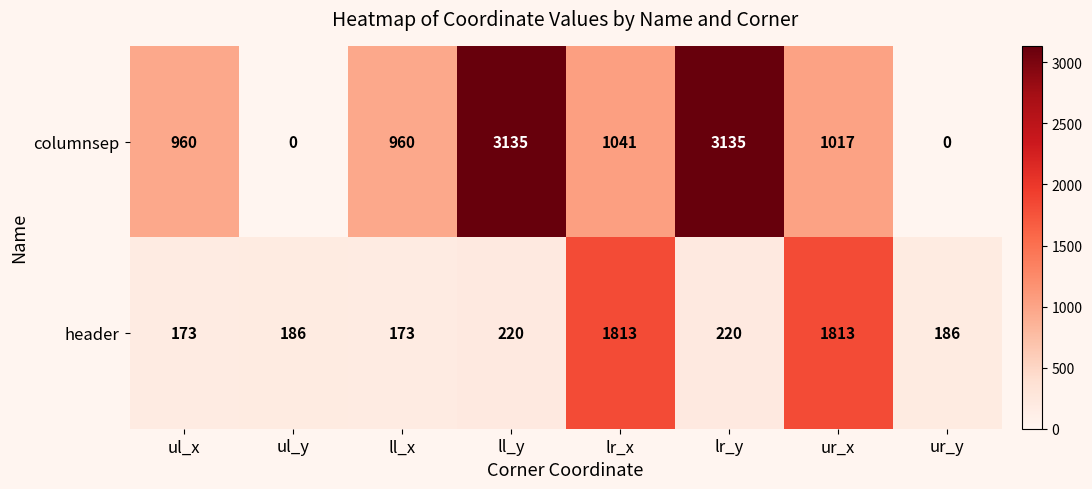

At which label does columnsep first exceed 1017?

ll_y